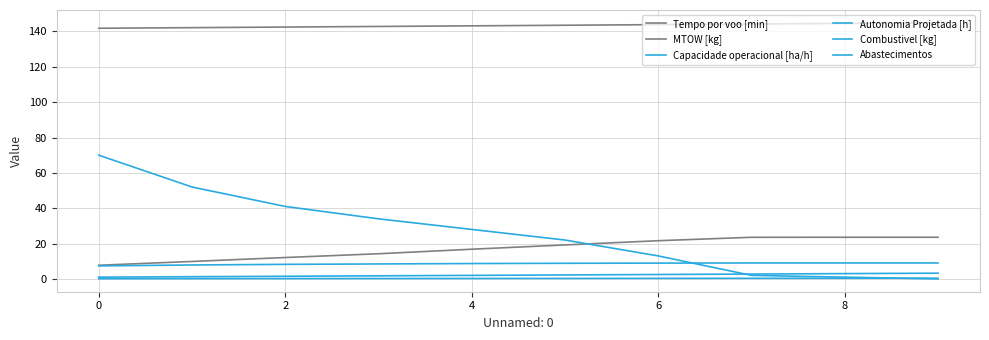

Does the chart display data point markers on the line(s)?

No